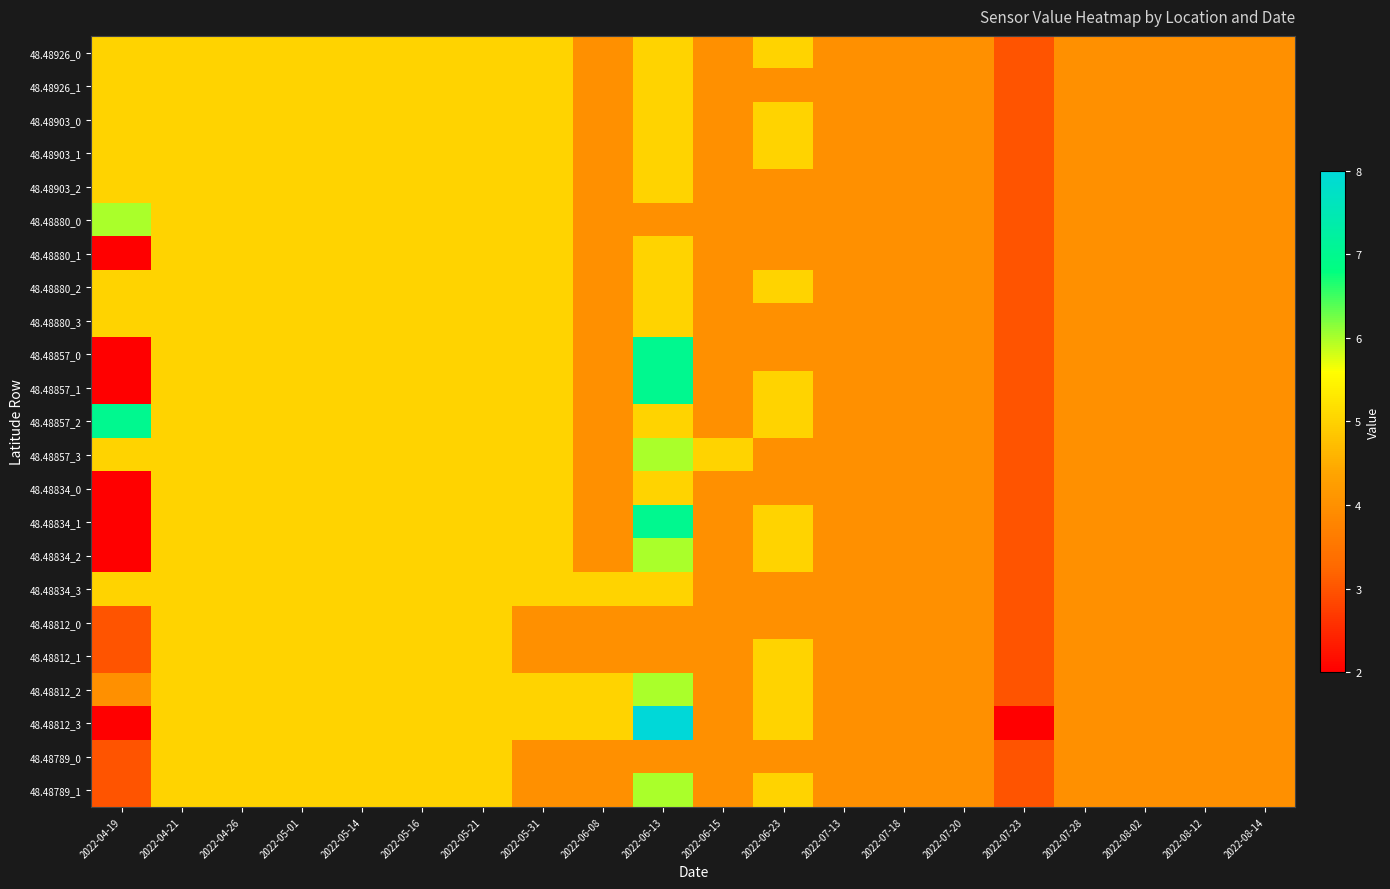

Reading right to left, transcribe all the data shown in this chart.

48.48926_0: 2022-08-14=4	2022-08-12=4	2022-08-02=4	2022-07-28=4	2022-07-23=3	2022-07-20=4	2022-07-18=4	2022-07-13=4	2022-06-23=5	2022-06-15=4	2022-06-13=5	2022-06-08=4	2022-05-31=5	2022-05-21=5	2022-05-16=5	2022-05-14=5	2022-05-01=5	2022-04-26=5	2022-04-21=5	2022-04-19=5
48.48926_1: 2022-08-14=4	2022-08-12=4	2022-08-02=4	2022-07-28=4	2022-07-23=3	2022-07-20=4	2022-07-18=4	2022-07-13=4	2022-06-23=4	2022-06-15=4	2022-06-13=5	2022-06-08=4	2022-05-31=5	2022-05-21=5	2022-05-16=5	2022-05-14=5	2022-05-01=5	2022-04-26=5	2022-04-21=5	2022-04-19=5
48.48903_0: 2022-08-14=4	2022-08-12=4	2022-08-02=4	2022-07-28=4	2022-07-23=3	2022-07-20=4	2022-07-18=4	2022-07-13=4	2022-06-23=5	2022-06-15=4	2022-06-13=5	2022-06-08=4	2022-05-31=5	2022-05-21=5	2022-05-16=5	2022-05-14=5	2022-05-01=5	2022-04-26=5	2022-04-21=5	2022-04-19=5
48.48903_1: 2022-08-14=4	2022-08-12=4	2022-08-02=4	2022-07-28=4	2022-07-23=3	2022-07-20=4	2022-07-18=4	2022-07-13=4	2022-06-23=5	2022-06-15=4	2022-06-13=5	2022-06-08=4	2022-05-31=5	2022-05-21=5	2022-05-16=5	2022-05-14=5	2022-05-01=5	2022-04-26=5	2022-04-21=5	2022-04-19=5
48.48903_2: 2022-08-14=4	2022-08-12=4	2022-08-02=4	2022-07-28=4	2022-07-23=3	2022-07-20=4	2022-07-18=4	2022-07-13=4	2022-06-23=4	2022-06-15=4	2022-06-13=5	2022-06-08=4	2022-05-31=5	2022-05-21=5	2022-05-16=5	2022-05-14=5	2022-05-01=5	2022-04-26=5	2022-04-21=5	2022-04-19=5
48.48880_0: 2022-08-14=4	2022-08-12=4	2022-08-02=4	2022-07-28=4	2022-07-23=3	2022-07-20=4	2022-07-18=4	2022-07-13=4	2022-06-23=4	2022-06-15=4	2022-06-13=4	2022-06-08=4	2022-05-31=5	2022-05-21=5	2022-05-16=5	2022-05-14=5	2022-05-01=5	2022-04-26=5	2022-04-21=5	2022-04-19=6
48.48880_1: 2022-08-14=4	2022-08-12=4	2022-08-02=4	2022-07-28=4	2022-07-23=3	2022-07-20=4	2022-07-18=4	2022-07-13=4	2022-06-23=4	2022-06-15=4	2022-06-13=5	2022-06-08=4	2022-05-31=5	2022-05-21=5	2022-05-16=5	2022-05-14=5	2022-05-01=5	2022-04-26=5	2022-04-21=5	2022-04-19=2
48.48880_2: 2022-08-14=4	2022-08-12=4	2022-08-02=4	2022-07-28=4	2022-07-23=3	2022-07-20=4	2022-07-18=4	2022-07-13=4	2022-06-23=5	2022-06-15=4	2022-06-13=5	2022-06-08=4	2022-05-31=5	2022-05-21=5	2022-05-16=5	2022-05-14=5	2022-05-01=5	2022-04-26=5	2022-04-21=5	2022-04-19=5
48.48880_3: 2022-08-14=4	2022-08-12=4	2022-08-02=4	2022-07-28=4	2022-07-23=3	2022-07-20=4	2022-07-18=4	2022-07-13=4	2022-06-23=4	2022-06-15=4	2022-06-13=5	2022-06-08=4	2022-05-31=5	2022-05-21=5	2022-05-16=5	2022-05-14=5	2022-05-01=5	2022-04-26=5	2022-04-21=5	2022-04-19=5
48.48857_0: 2022-08-14=4	2022-08-12=4	2022-08-02=4	2022-07-28=4	2022-07-23=3	2022-07-20=4	2022-07-18=4	2022-07-13=4	2022-06-23=4	2022-06-15=4	2022-06-13=7	2022-06-08=4	2022-05-31=5	2022-05-21=5	2022-05-16=5	2022-05-14=5	2022-05-01=5	2022-04-26=5	2022-04-21=5	2022-04-19=2
48.48857_1: 2022-08-14=4	2022-08-12=4	2022-08-02=4	2022-07-28=4	2022-07-23=3	2022-07-20=4	2022-07-18=4	2022-07-13=4	2022-06-23=5	2022-06-15=4	2022-06-13=7	2022-06-08=4	2022-05-31=5	2022-05-21=5	2022-05-16=5	2022-05-14=5	2022-05-01=5	2022-04-26=5	2022-04-21=5	2022-04-19=2
48.48857_2: 2022-08-14=4	2022-08-12=4	2022-08-02=4	2022-07-28=4	2022-07-23=3	2022-07-20=4	2022-07-18=4	2022-07-13=4	2022-06-23=5	2022-06-15=4	2022-06-13=5	2022-06-08=4	2022-05-31=5	2022-05-21=5	2022-05-16=5	2022-05-14=5	2022-05-01=5	2022-04-26=5	2022-04-21=5	2022-04-19=7
48.48857_3: 2022-08-14=4	2022-08-12=4	2022-08-02=4	2022-07-28=4	2022-07-23=3	2022-07-20=4	2022-07-18=4	2022-07-13=4	2022-06-23=4	2022-06-15=5	2022-06-13=6	2022-06-08=4	2022-05-31=5	2022-05-21=5	2022-05-16=5	2022-05-14=5	2022-05-01=5	2022-04-26=5	2022-04-21=5	2022-04-19=5
48.48834_0: 2022-08-14=4	2022-08-12=4	2022-08-02=4	2022-07-28=4	2022-07-23=3	2022-07-20=4	2022-07-18=4	2022-07-13=4	2022-06-23=4	2022-06-15=4	2022-06-13=5	2022-06-08=4	2022-05-31=5	2022-05-21=5	2022-05-16=5	2022-05-14=5	2022-05-01=5	2022-04-26=5	2022-04-21=5	2022-04-19=2
48.48834_1: 2022-08-14=4	2022-08-12=4	2022-08-02=4	2022-07-28=4	2022-07-23=3	2022-07-20=4	2022-07-18=4	2022-07-13=4	2022-06-23=5	2022-06-15=4	2022-06-13=7	2022-06-08=4	2022-05-31=5	2022-05-21=5	2022-05-16=5	2022-05-14=5	2022-05-01=5	2022-04-26=5	2022-04-21=5	2022-04-19=2
48.48834_2: 2022-08-14=4	2022-08-12=4	2022-08-02=4	2022-07-28=4	2022-07-23=3	2022-07-20=4	2022-07-18=4	2022-07-13=4	2022-06-23=5	2022-06-15=4	2022-06-13=6	2022-06-08=4	2022-05-31=5	2022-05-21=5	2022-05-16=5	2022-05-14=5	2022-05-01=5	2022-04-26=5	2022-04-21=5	2022-04-19=2
48.48834_3: 2022-08-14=4	2022-08-12=4	2022-08-02=4	2022-07-28=4	2022-07-23=3	2022-07-20=4	2022-07-18=4	2022-07-13=4	2022-06-23=4	2022-06-15=4	2022-06-13=5	2022-06-08=5	2022-05-31=5	2022-05-21=5	2022-05-16=5	2022-05-14=5	2022-05-01=5	2022-04-26=5	2022-04-21=5	2022-04-19=5
48.48812_0: 2022-08-14=4	2022-08-12=4	2022-08-02=4	2022-07-28=4	2022-07-23=3	2022-07-20=4	2022-07-18=4	2022-07-13=4	2022-06-23=4	2022-06-15=4	2022-06-13=4	2022-06-08=4	2022-05-31=4	2022-05-21=5	2022-05-16=5	2022-05-14=5	2022-05-01=5	2022-04-26=5	2022-04-21=5	2022-04-19=3
48.48812_1: 2022-08-14=4	2022-08-12=4	2022-08-02=4	2022-07-28=4	2022-07-23=3	2022-07-20=4	2022-07-18=4	2022-07-13=4	2022-06-23=5	2022-06-15=4	2022-06-13=4	2022-06-08=4	2022-05-31=4	2022-05-21=5	2022-05-16=5	2022-05-14=5	2022-05-01=5	2022-04-26=5	2022-04-21=5	2022-04-19=3
48.48812_2: 2022-08-14=4	2022-08-12=4	2022-08-02=4	2022-07-28=4	2022-07-23=3	2022-07-20=4	2022-07-18=4	2022-07-13=4	2022-06-23=5	2022-06-15=4	2022-06-13=6	2022-06-08=5	2022-05-31=5	2022-05-21=5	2022-05-16=5	2022-05-14=5	2022-05-01=5	2022-04-26=5	2022-04-21=5	2022-04-19=4
48.48812_3: 2022-08-14=4	2022-08-12=4	2022-08-02=4	2022-07-28=4	2022-07-23=2	2022-07-20=4	2022-07-18=4	2022-07-13=4	2022-06-23=5	2022-06-15=4	2022-06-13=8	2022-06-08=5	2022-05-31=5	2022-05-21=5	2022-05-16=5	2022-05-14=5	2022-05-01=5	2022-04-26=5	2022-04-21=5	2022-04-19=2
48.48789_0: 2022-08-14=4	2022-08-12=4	2022-08-02=4	2022-07-28=4	2022-07-23=3	2022-07-20=4	2022-07-18=4	2022-07-13=4	2022-06-23=4	2022-06-15=4	2022-06-13=4	2022-06-08=4	2022-05-31=4	2022-05-21=5	2022-05-16=5	2022-05-14=5	2022-05-01=5	2022-04-26=5	2022-04-21=5	2022-04-19=3
48.48789_1: 2022-08-14=4	2022-08-12=4	2022-08-02=4	2022-07-28=4	2022-07-23=3	2022-07-20=4	2022-07-18=4	2022-07-13=4	2022-06-23=5	2022-06-15=4	2022-06-13=6	2022-06-08=4	2022-05-31=4	2022-05-21=5	2022-05-16=5	2022-05-14=5	2022-05-01=5	2022-04-26=5	2022-04-21=5	2022-04-19=3